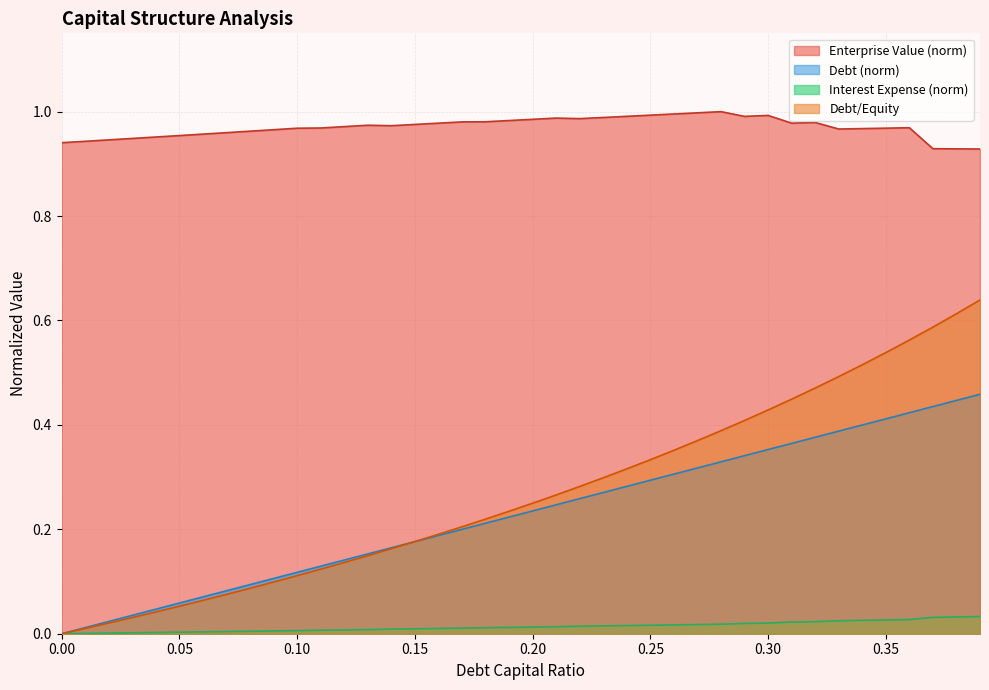

The debt_capital series shows 0.0 at 0.17. True or false?

False